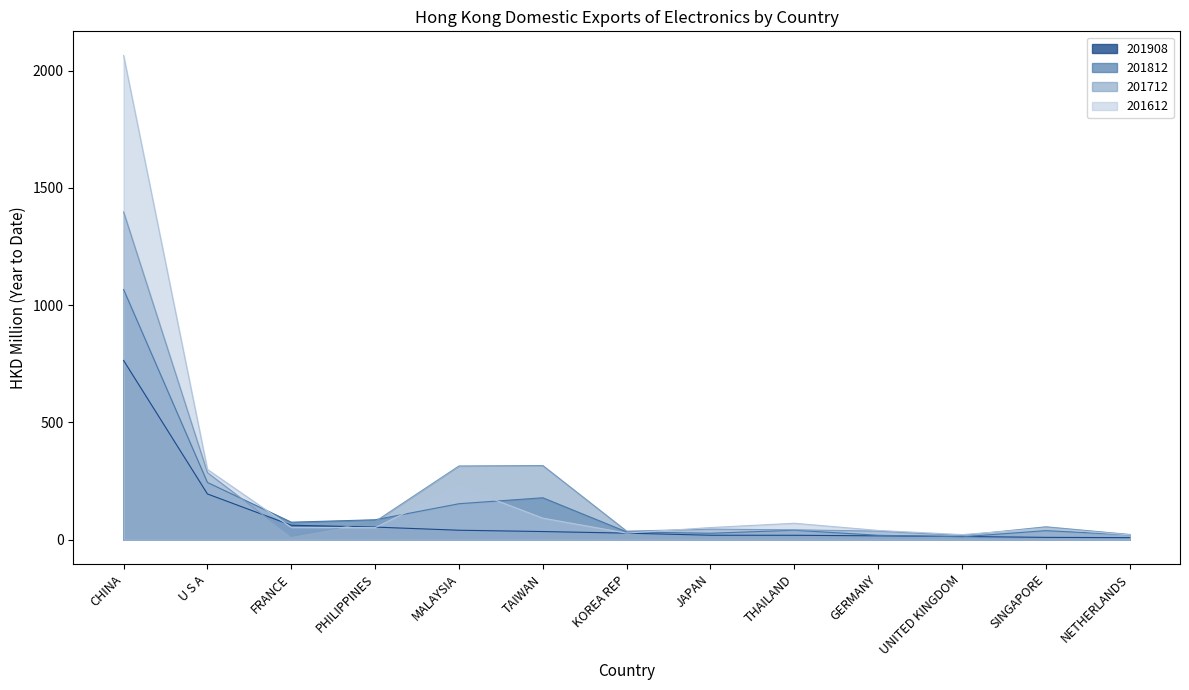

Which category has the highest value across all series?

CHINA